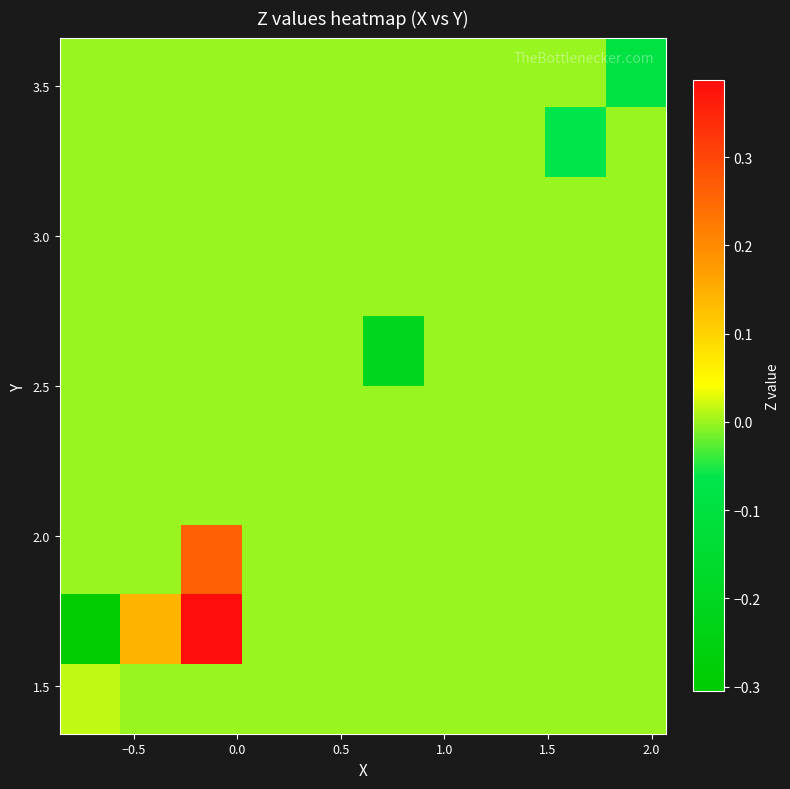

At how many categories does at least one series exceed 0?

3